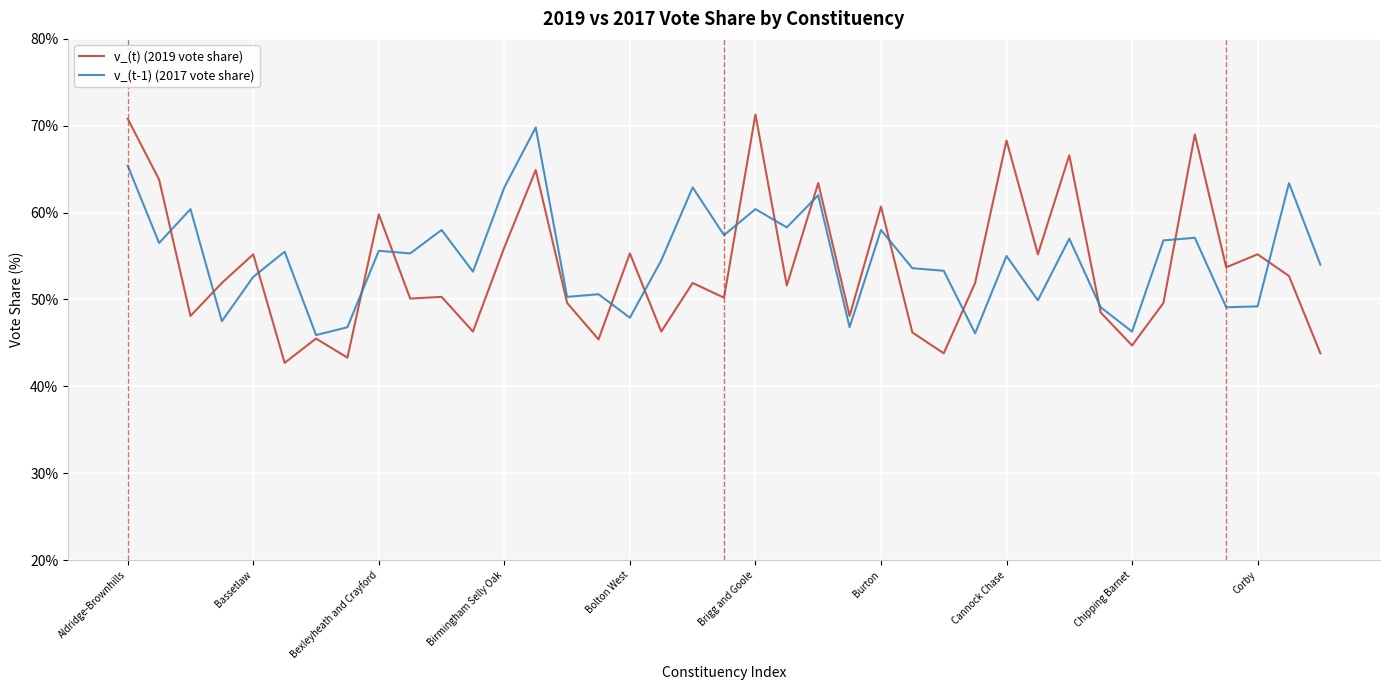

True or false: v_(t) (2019 vote share) and v_(t-1) (2017 vote share) intersect in this chart.

True